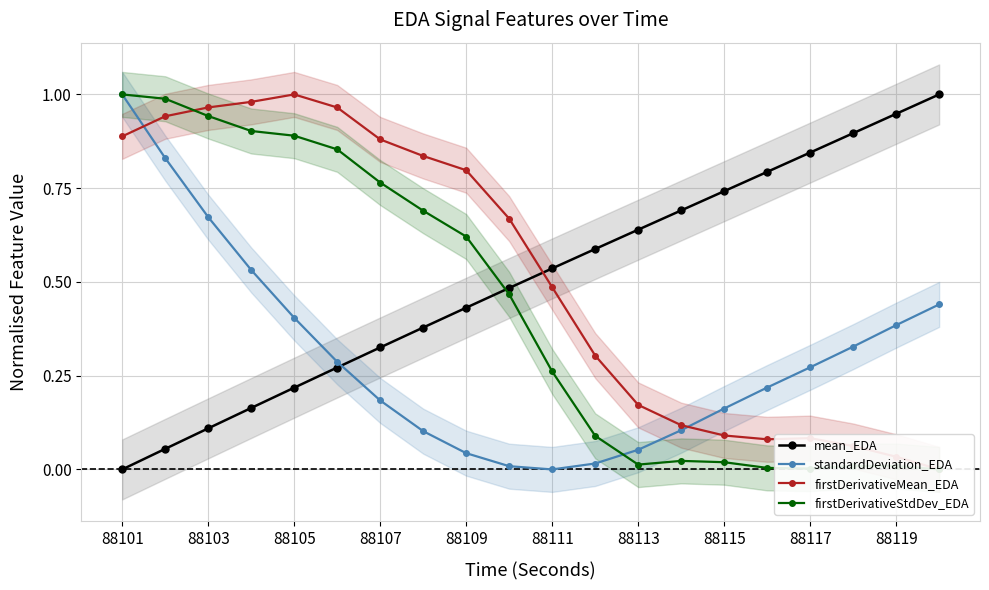

Which series has the largest total across all categories?

firstDerivativeMean_EDA